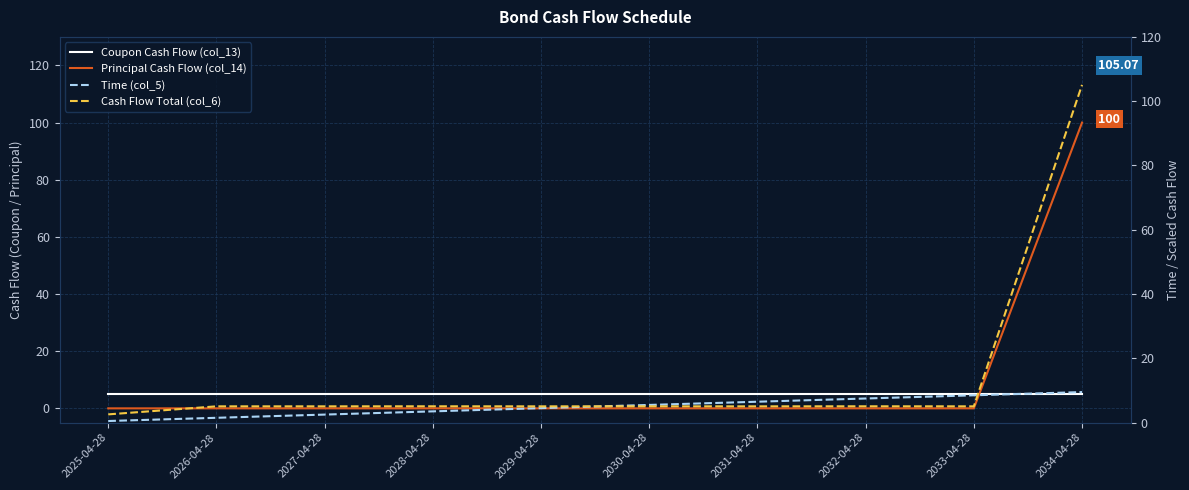

Which label corresponds to the largest value in the chart?

2034-04-28